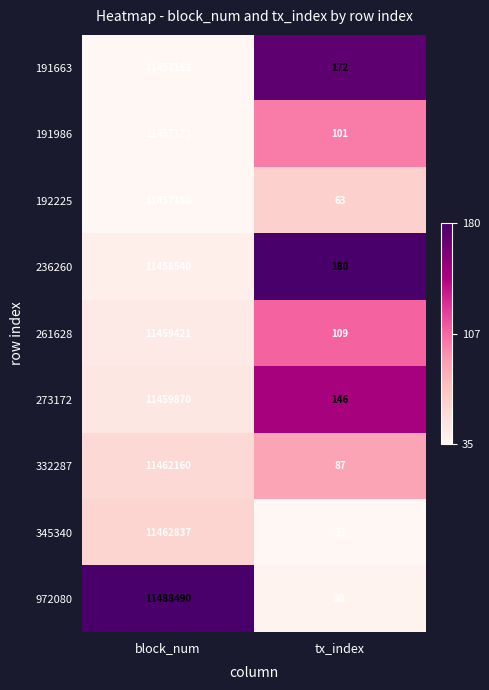

Reading left to right, extract all data points from this chart.

191663: block_num=11457162	tx_index=172
191986: block_num=11457173	tx_index=101
192225: block_num=11457180	tx_index=63
236260: block_num=11458540	tx_index=180
261628: block_num=11459421	tx_index=109
273172: block_num=11459870	tx_index=146
332287: block_num=11462160	tx_index=87
345340: block_num=11462837	tx_index=35
972080: block_num=11488490	tx_index=38